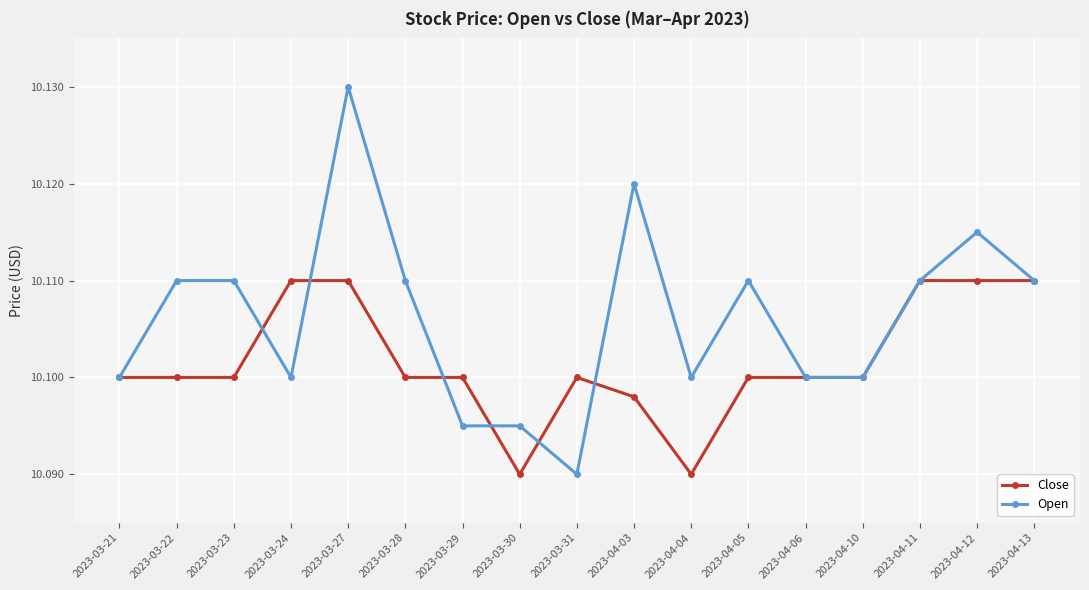

What is the sum of all Close values?

171.7